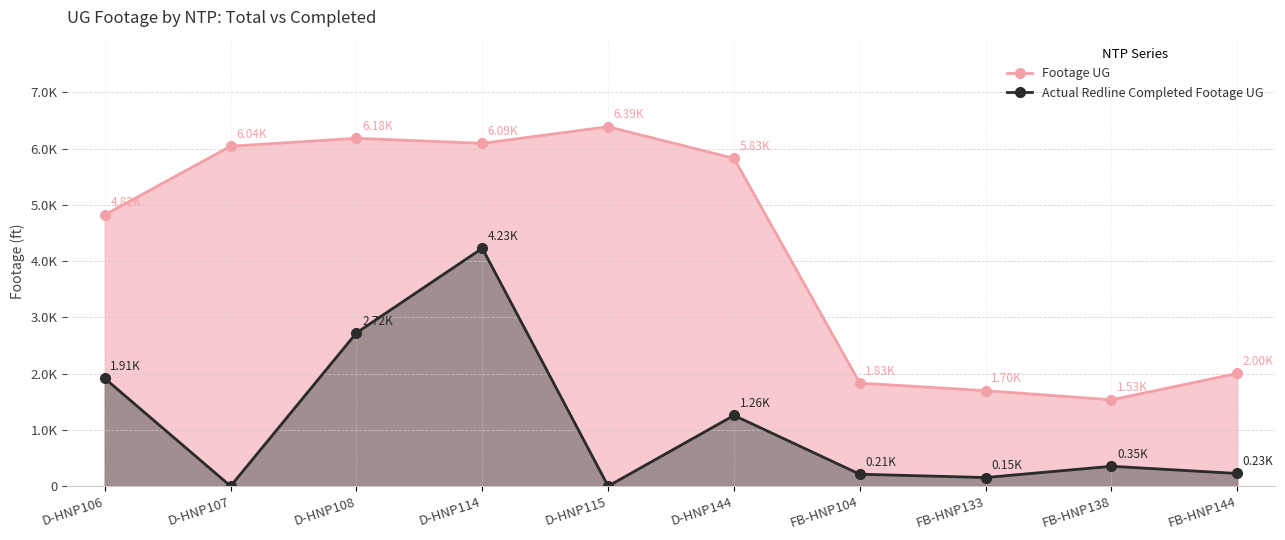

How many positive values does the Actual Redline Completed Footage UG series have?

8